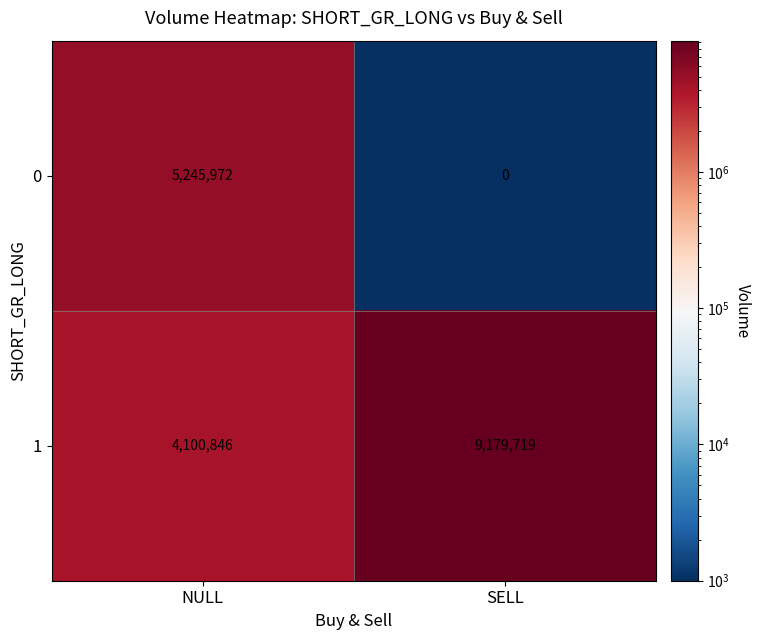

Where is 1 nearest to the value 6640282?

NULL